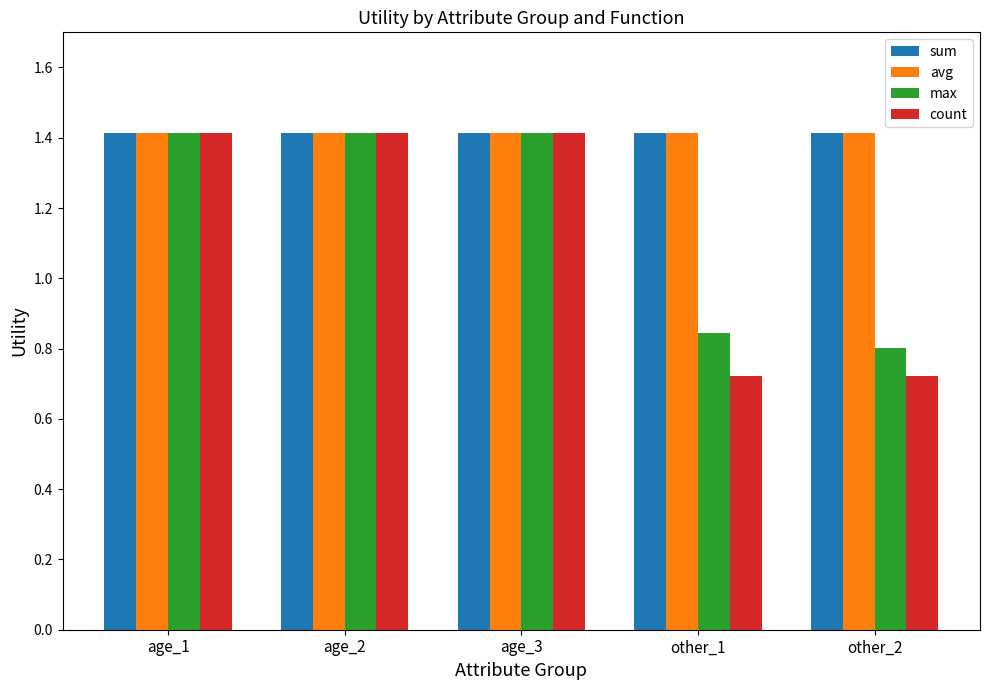

Read the max value at age_2.

1.4